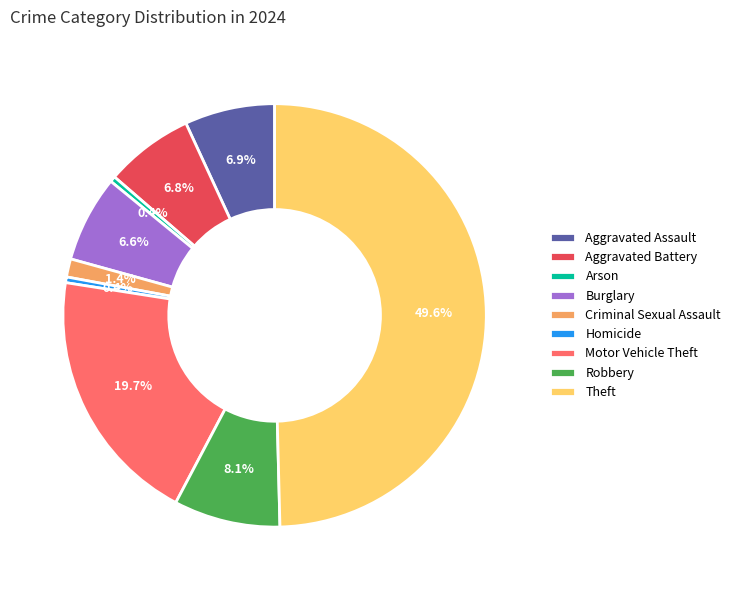

To the nearest percent, what is the difference between the largest and smallest slice percentages?

49%